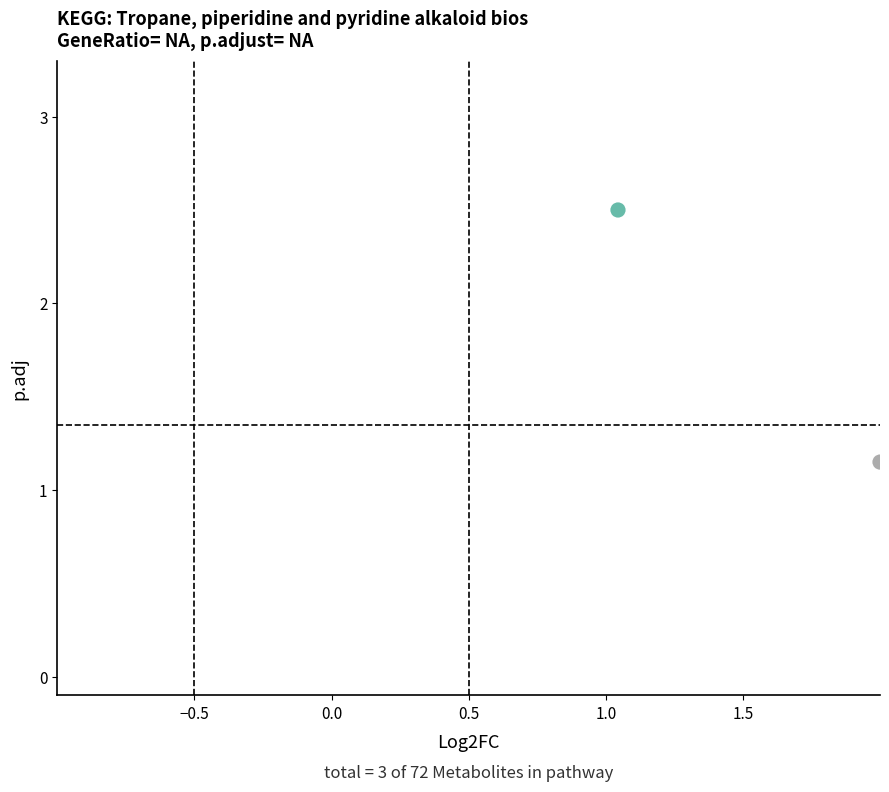

What is the range of X values (max minus min)?

1.0